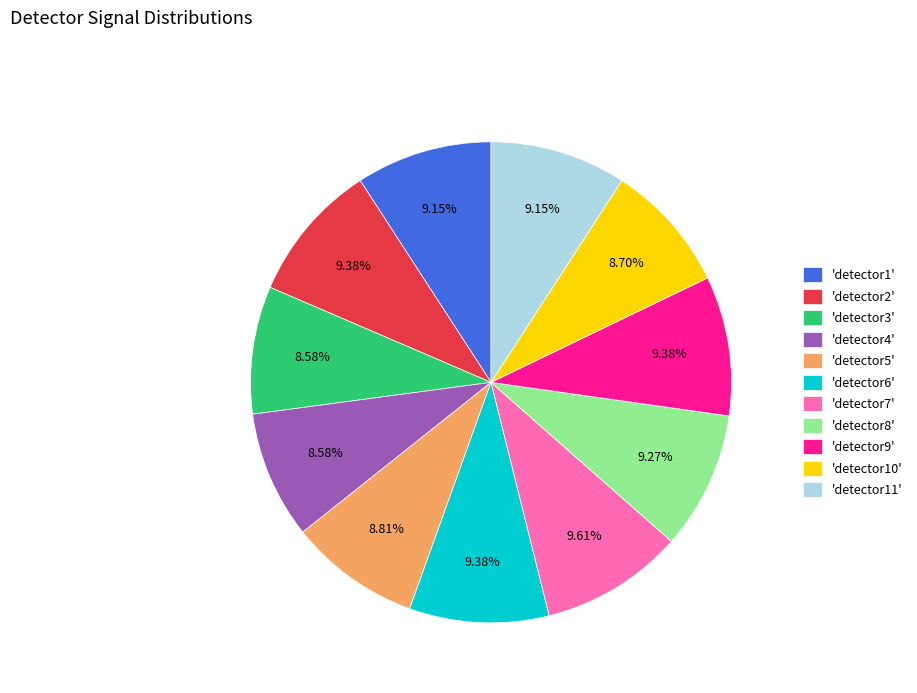

Combined, do 'detector6' and 'detector8' account for over 50%?

No